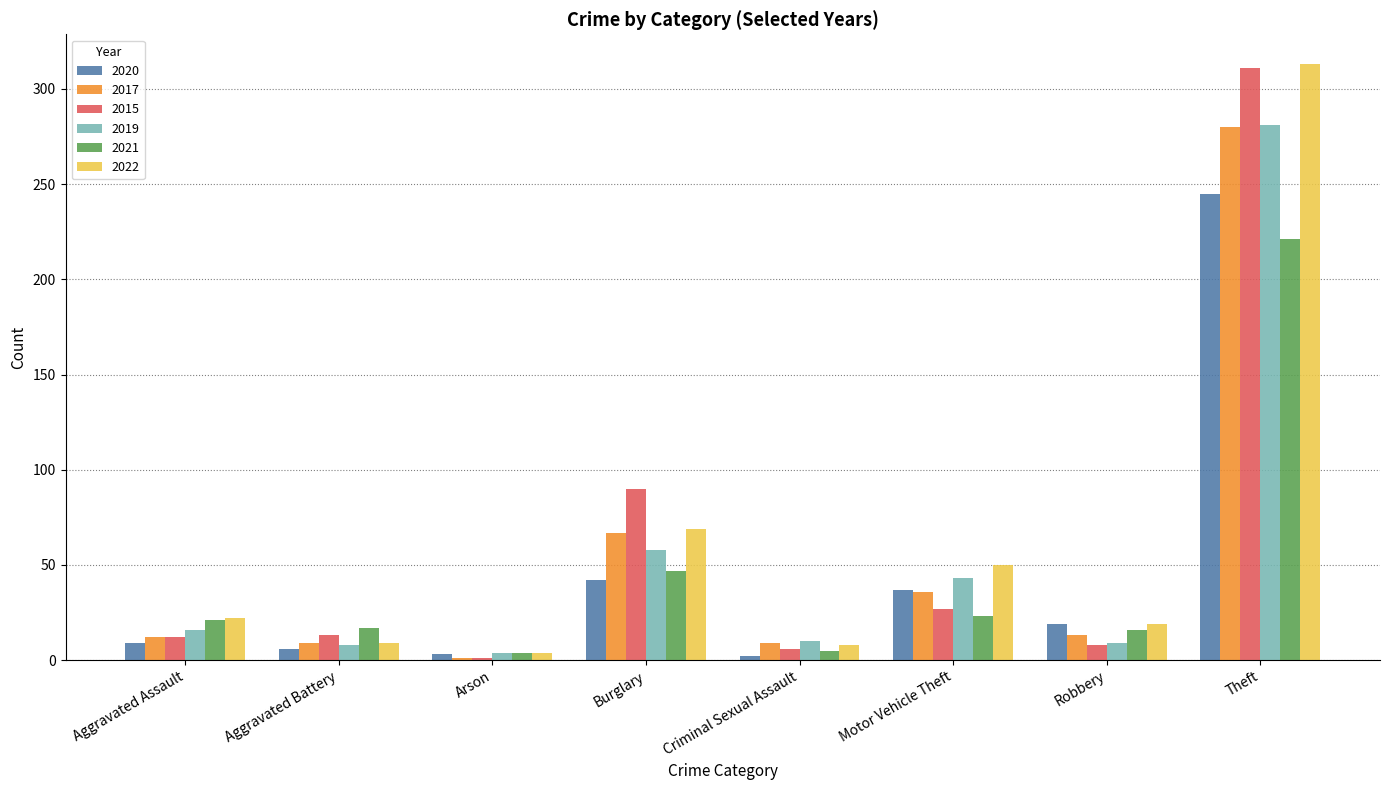

What are all the series names shown in the legend?

2020, 2017, 2015, 2019, 2021, 2022